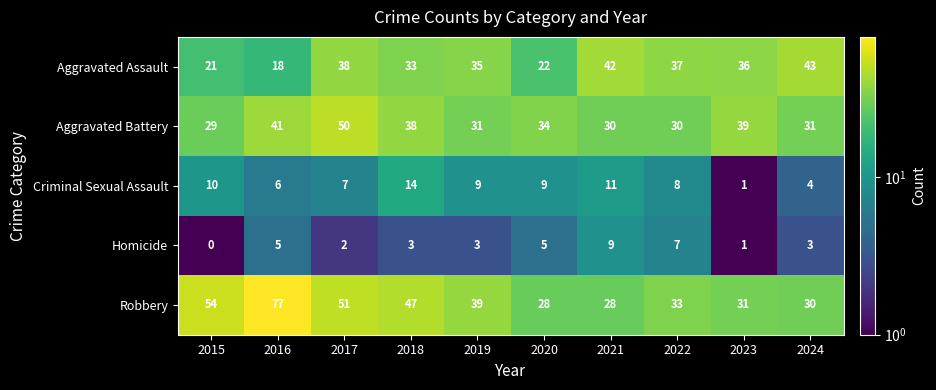

What is the approximate value of Aggravated Assault at 2018, to the nearest 10?

30